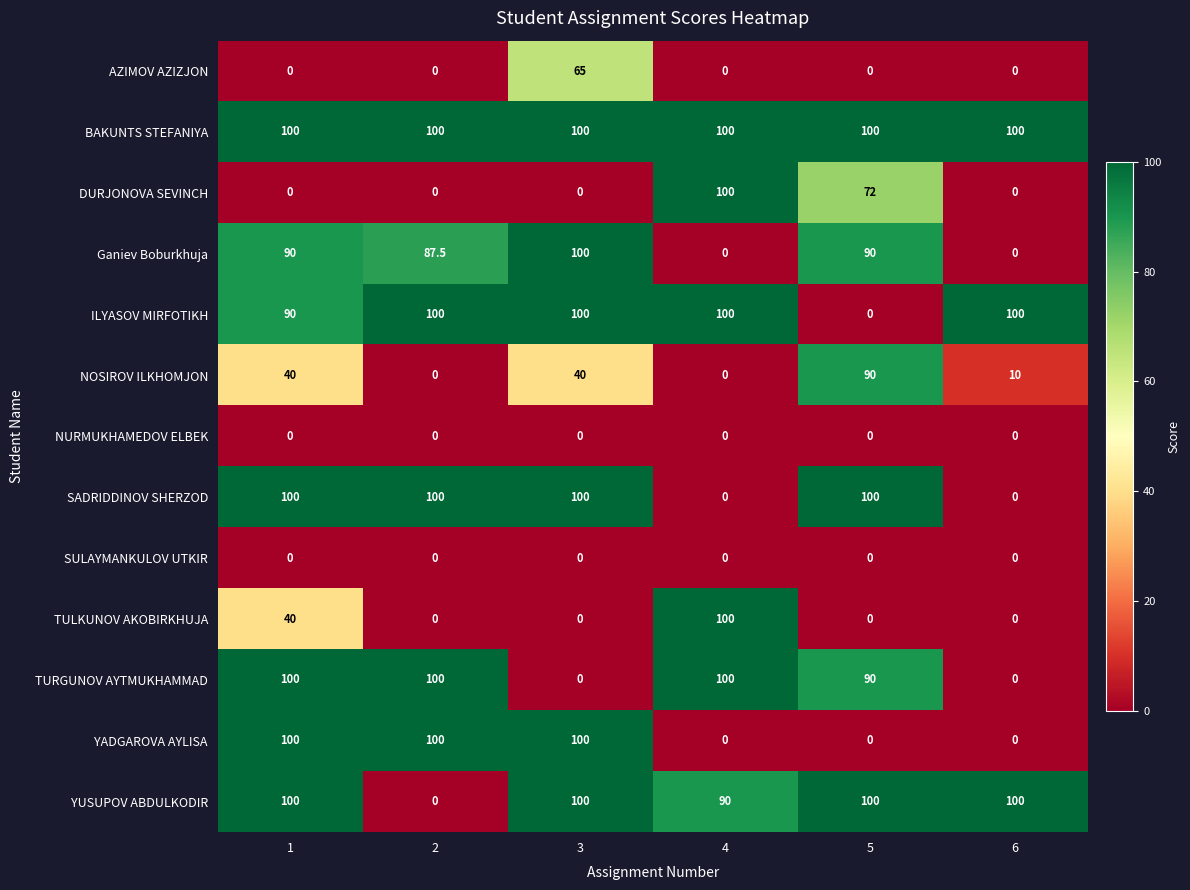

What is the total value across all series at 1?

760.0